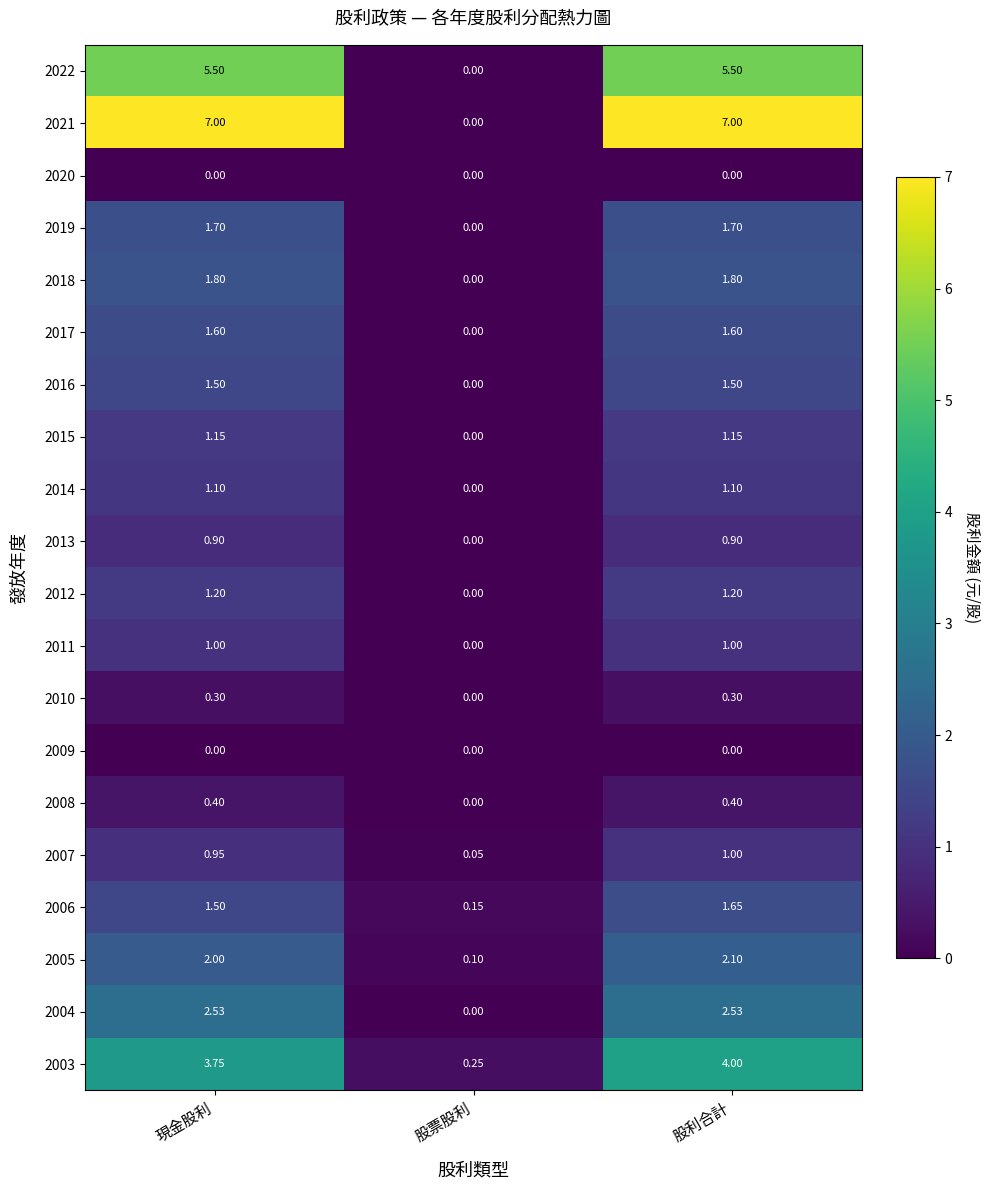

Which category has the lowest value in the 2004 series?

股票股利